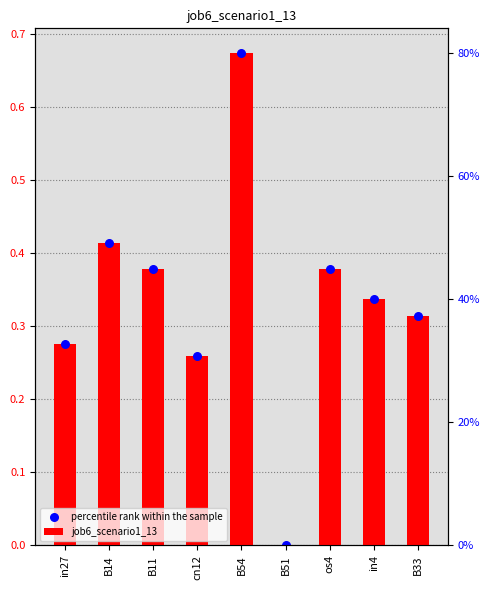

What are all the series names shown in the legend?

job6_scenario1_13, percentile rank within the sample